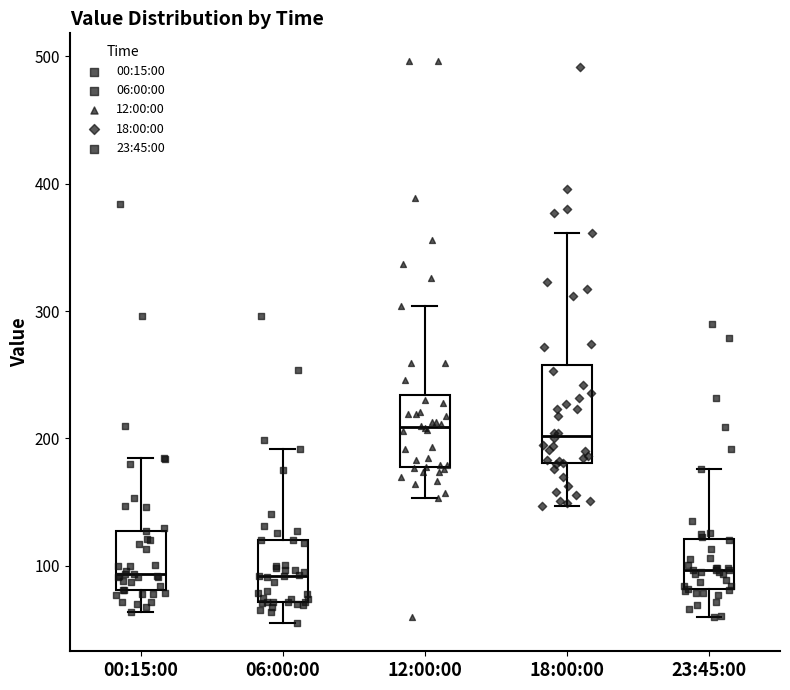

Reading left to right, read every box against the y-axis: the position of its median line, the range the box covers, and the ends of its whiskers. The values are not printed on the chart, so give them approximately, as read against the axis.

00:15:00: median 90, box 80 to 130, whiskers 60 to 190
06:00:00: median 90, box 70 to 120, whiskers 60 to 190
12:00:00: median 210, box 180 to 230, whiskers 150 to 300
18:00:00: median 200, box 180 to 260, whiskers 150 to 360
23:45:00: median 100, box 80 to 120, whiskers 60 to 180